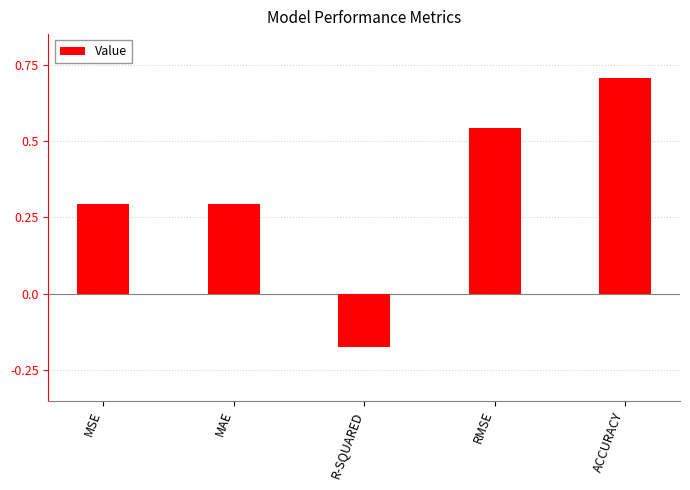

Count the number of data series in this chart.

1